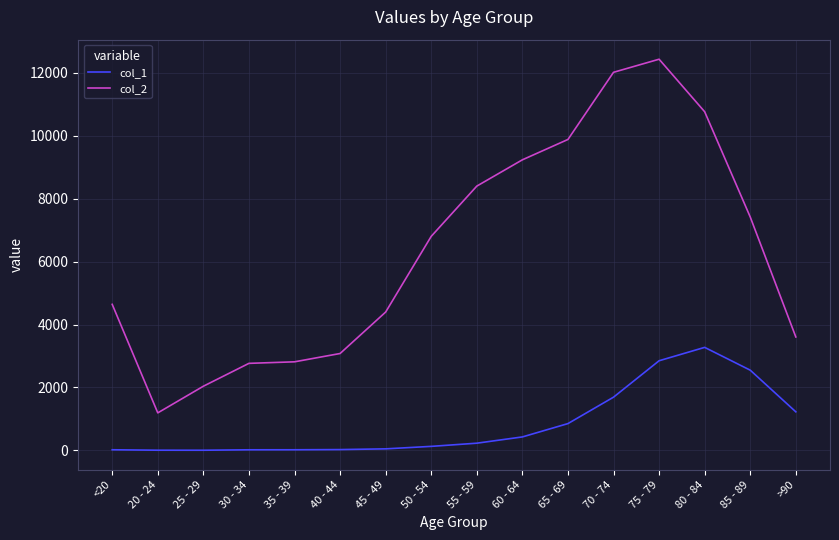

What is the spread (max minus min) of values at 60 - 64?

8810